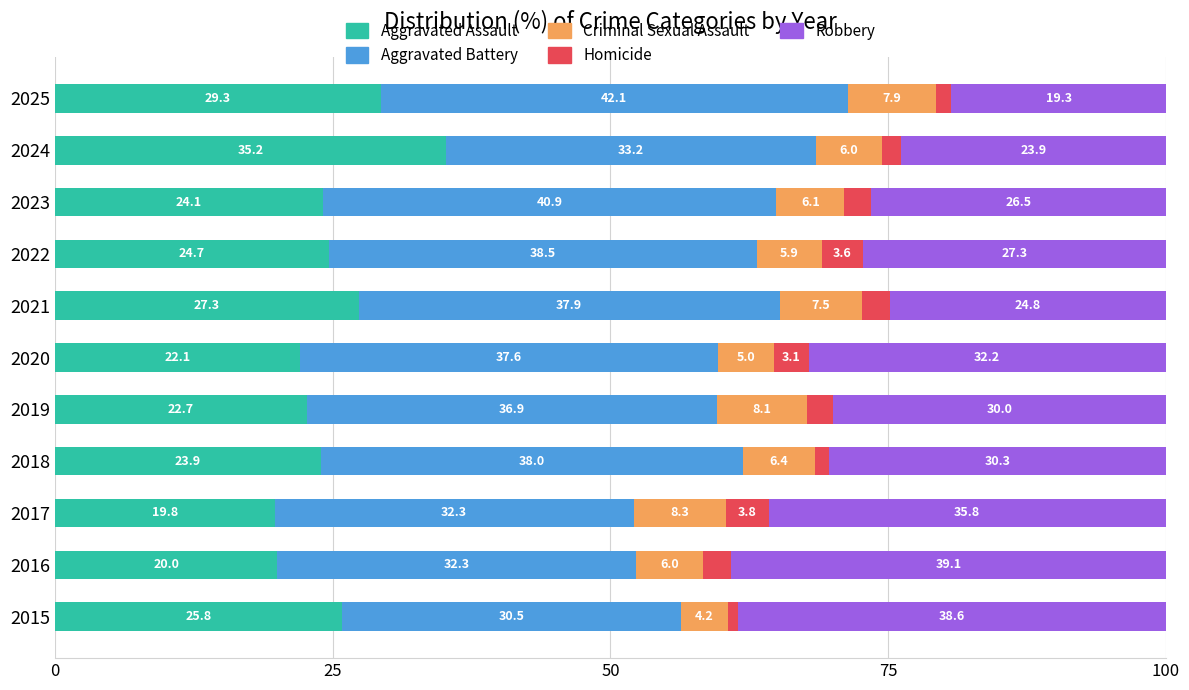

Is it true that Aggravated Assault equals 19.8 at 2017?

True